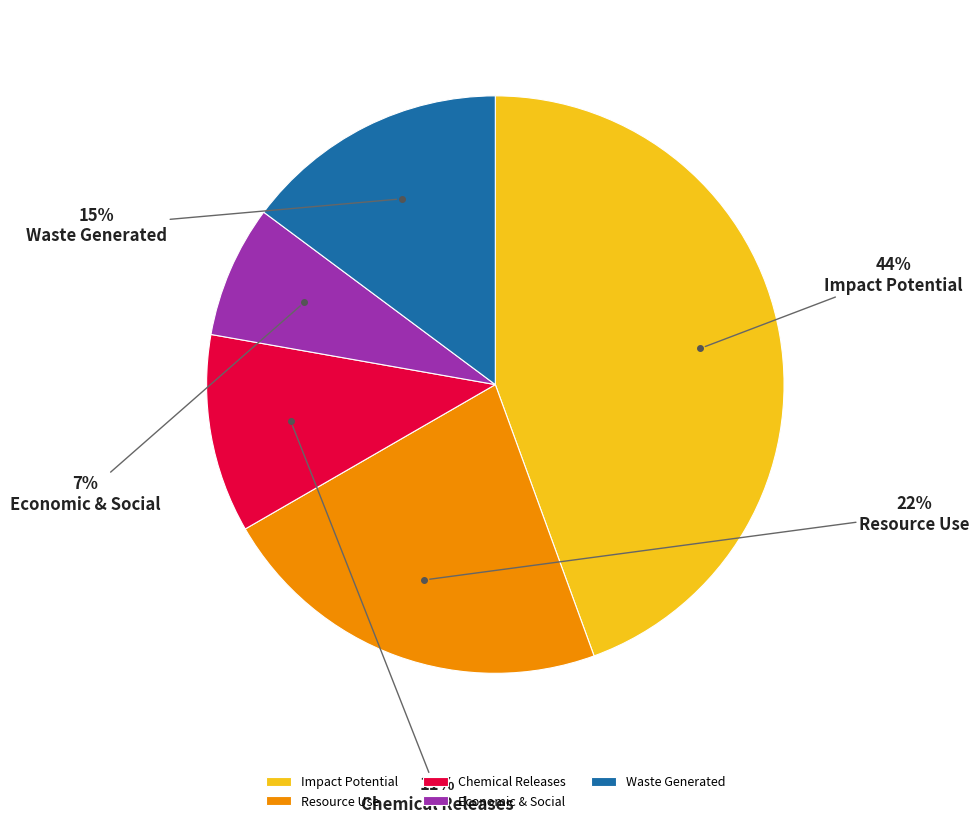

What percentage is the Waste Generated slice, to the nearest percent?

15%